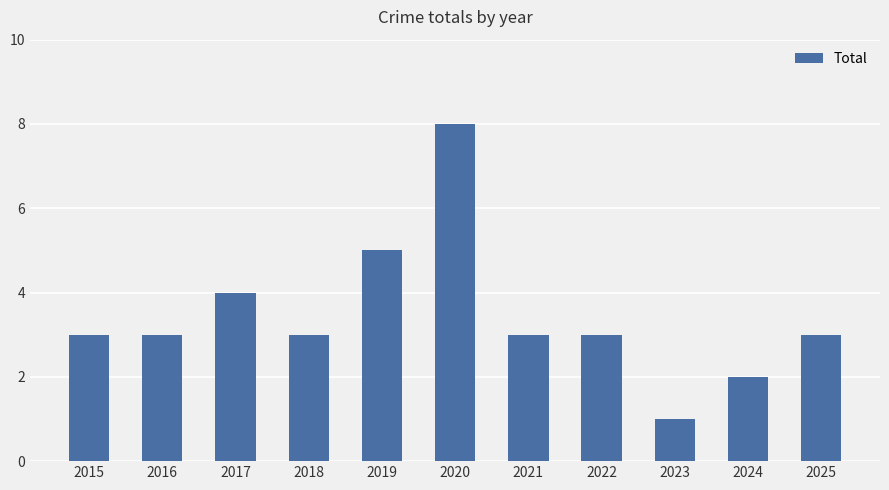

Reading left to right, what are all the values shown in this chart?

3	3	4	3	5	8	3	3	1	2	3